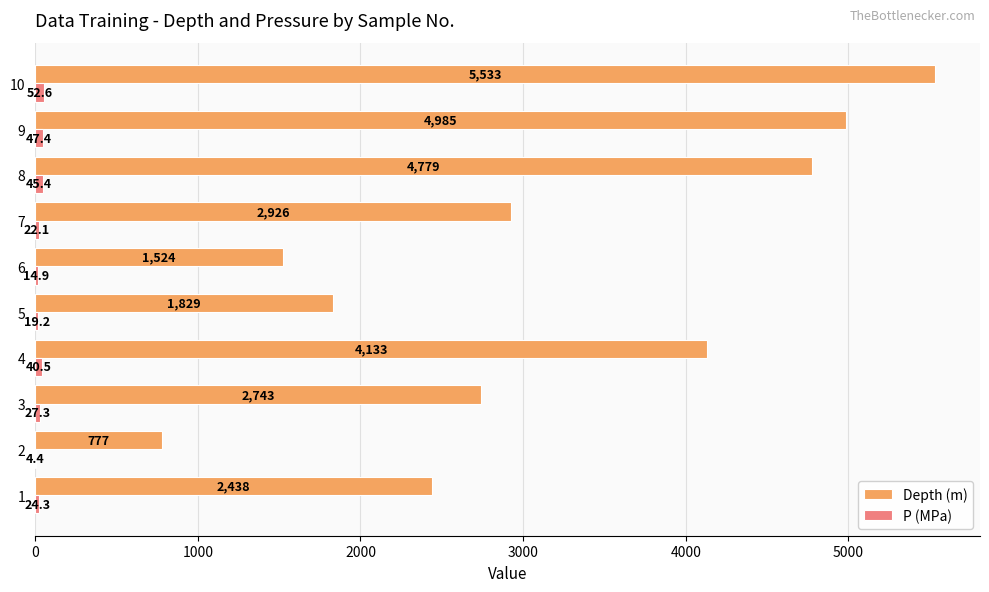

The value of Depth (m) at 7 is 703.3. True or false?

False